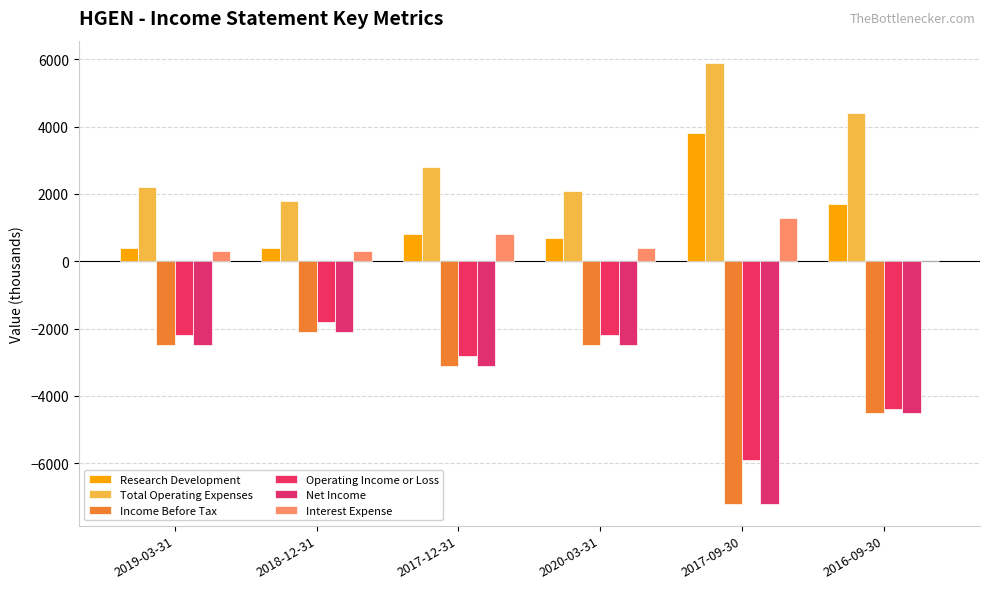

Is it true that Research Development equals 1081 at 2020-03-31?

False